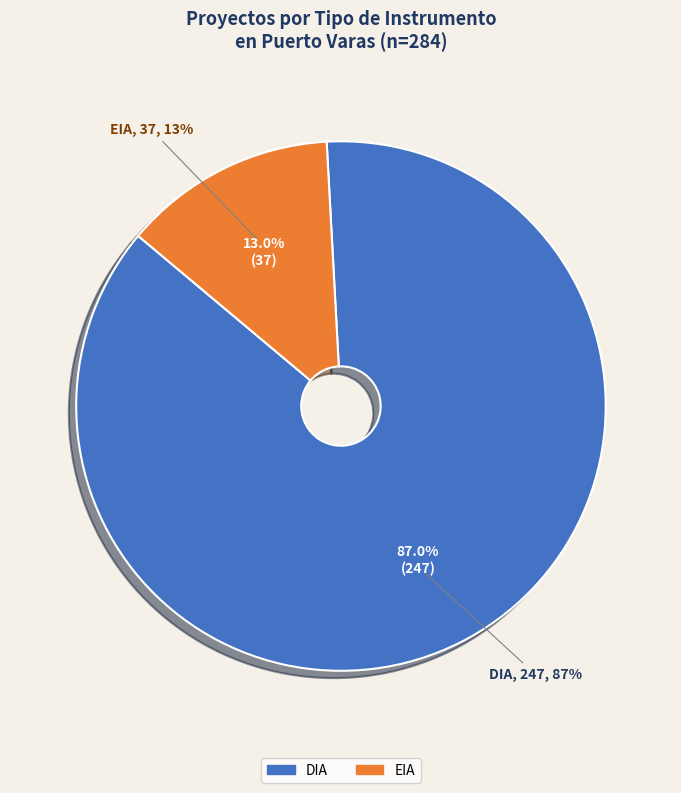

Do DIA and EIA together represent more than half of the pie?

Yes